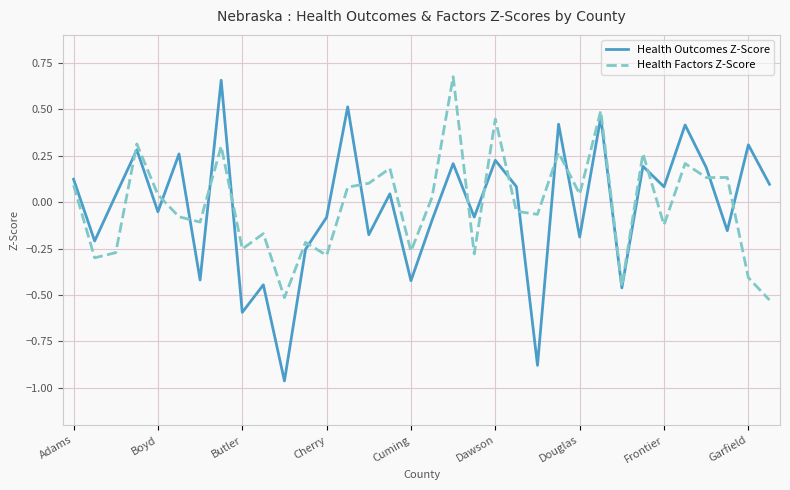

Which series has the largest range (max minus min)?

Health Outcomes Z-Score